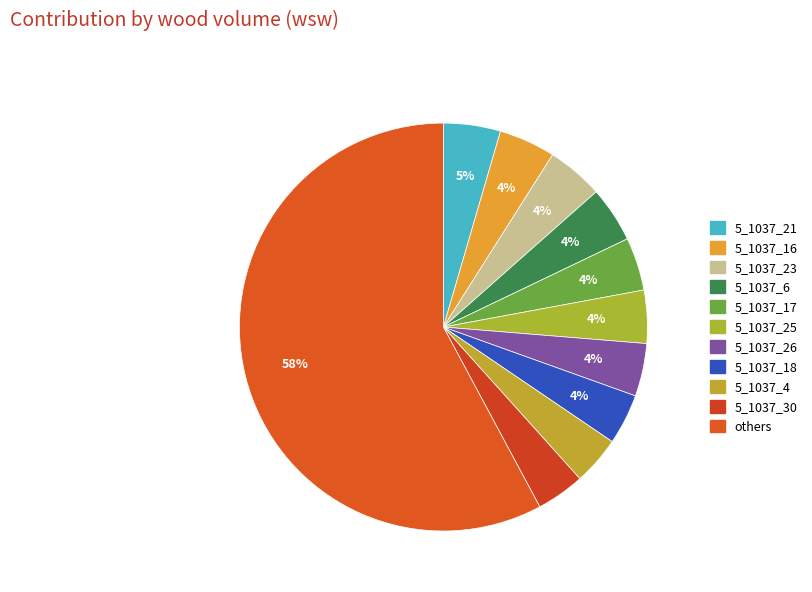

How many segments does this pie chart have?

11